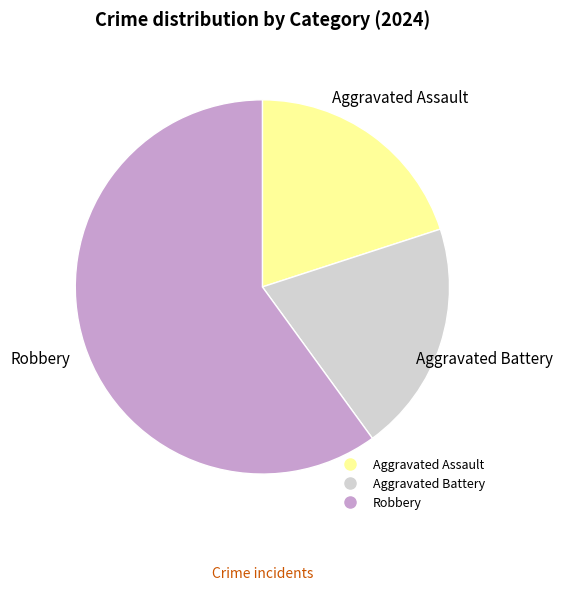

How many slices are in this pie chart?

3